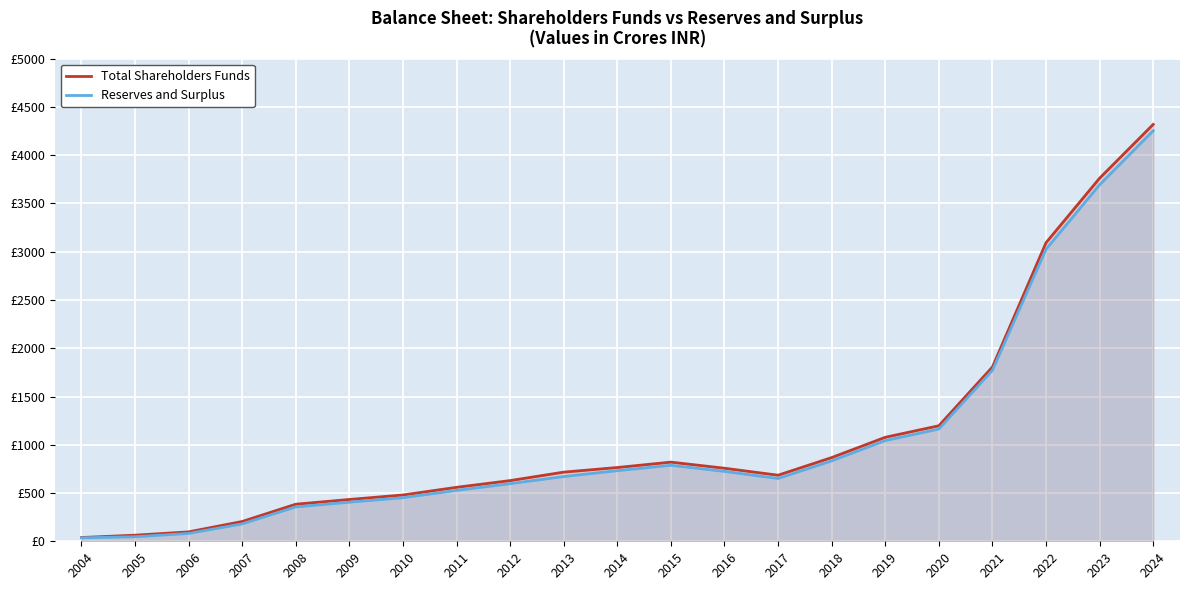

What is the total value across all series at 2006?

178.9